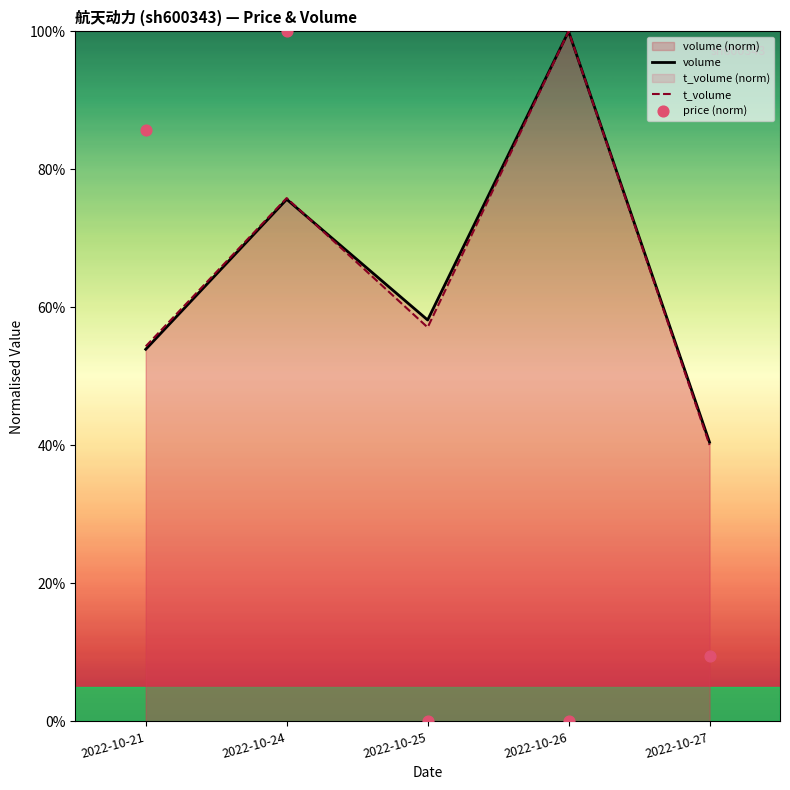

Which series has the largest total across all categories?

volume